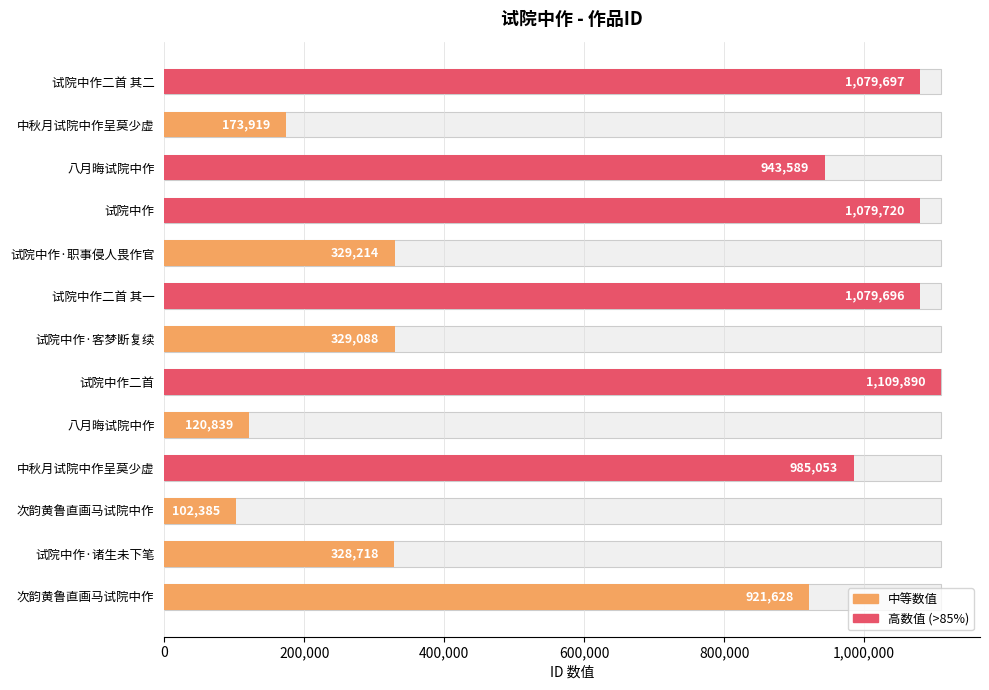

What is the sum of all values?

8583436